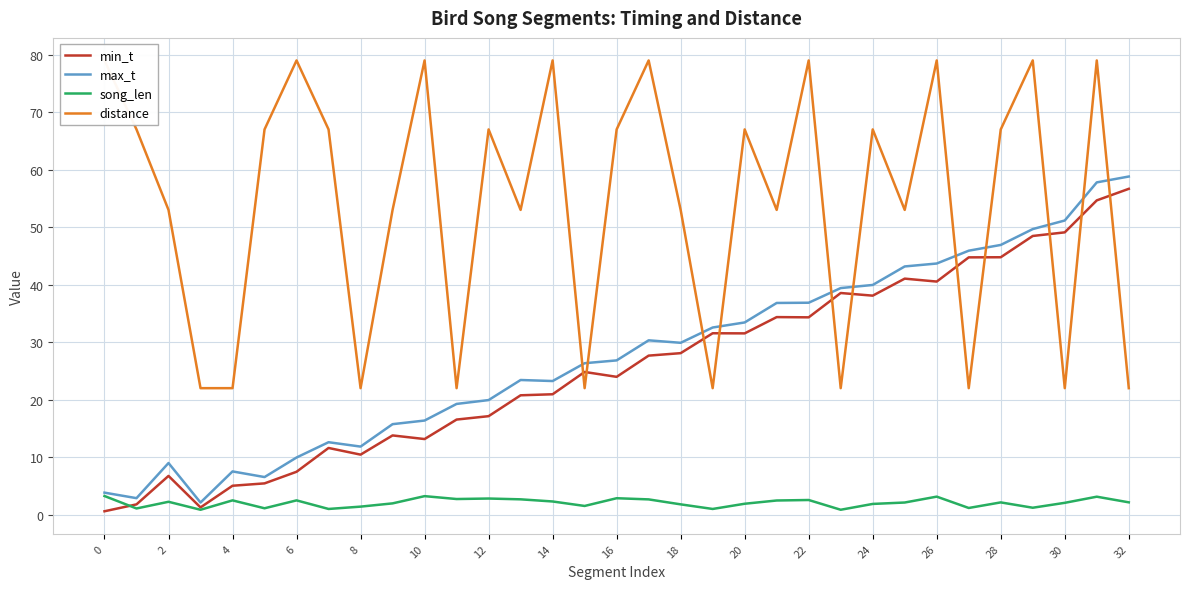

What is the sum of all song_len values?

68.1